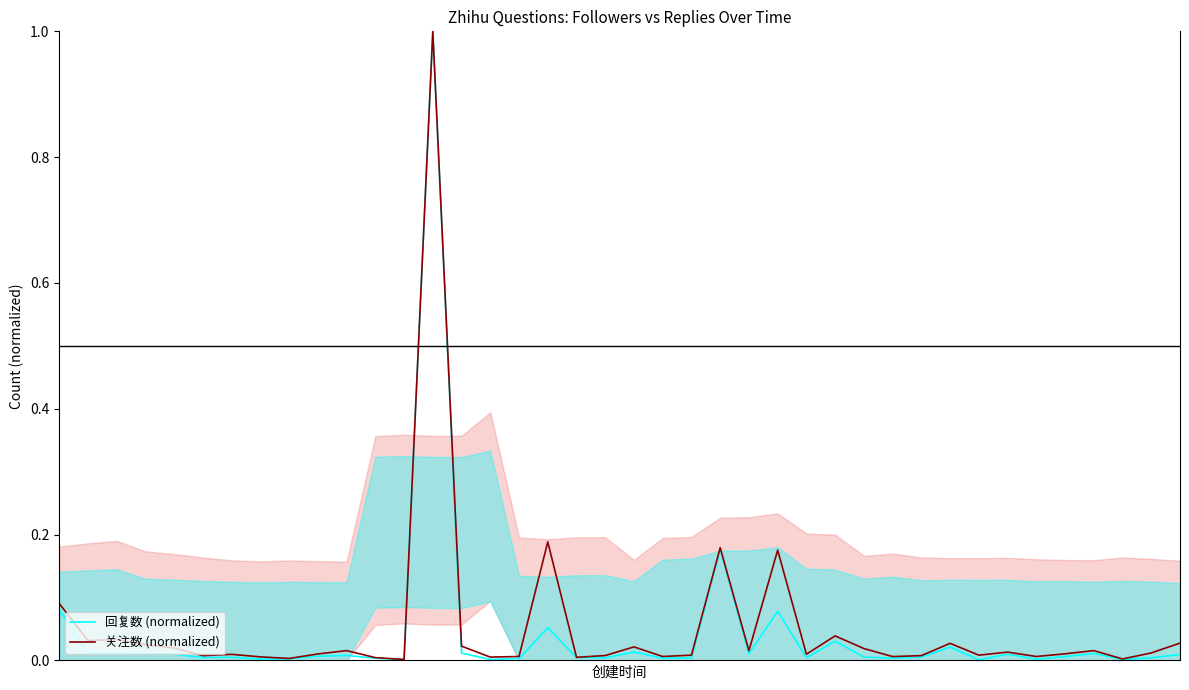

Reading left to right, transcribe all the data shown in this chart.

回复数 (normalized): 0=0.1	1=0.0	2=0.0	3=0.0	4=0.0	5=0.0	6=0.0	7=0.0	8=0.0	9=0.0	10=0.0	11=0.0	12=0.0	13=1.0	14=0.0	15=0.0	16=0.0	17=0.1	18=0.0	19=0.0	20=0.0	21=0.0	22=0.0	23=0.2	24=0.0	25=0.1	26=0.0	27=0.0	28=0.0	29=0.0	30=0.0	31=0.0	32=0.0	33=0.0	34=0.0	35=0.0	36=0.0	37=0.0	38=0.0	39=0.0
关注数 (normalized): 0=0.1	1=0.0	2=0.0	3=0.0	4=0.0	5=0.0	6=0.0	7=0.0	8=0.0	9=0.0	10=0.0	11=0.0	12=0.0	13=1.0	14=0.0	15=0.0	16=0.0	17=0.2	18=0.0	19=0.0	20=0.0	21=0.0	22=0.0	23=0.2	24=0.0	25=0.2	26=0.0	27=0.0	28=0.0	29=0.0	30=0.0	31=0.0	32=0.0	33=0.0	34=0.0	35=0.0	36=0.0	37=0.0	38=0.0	39=0.0